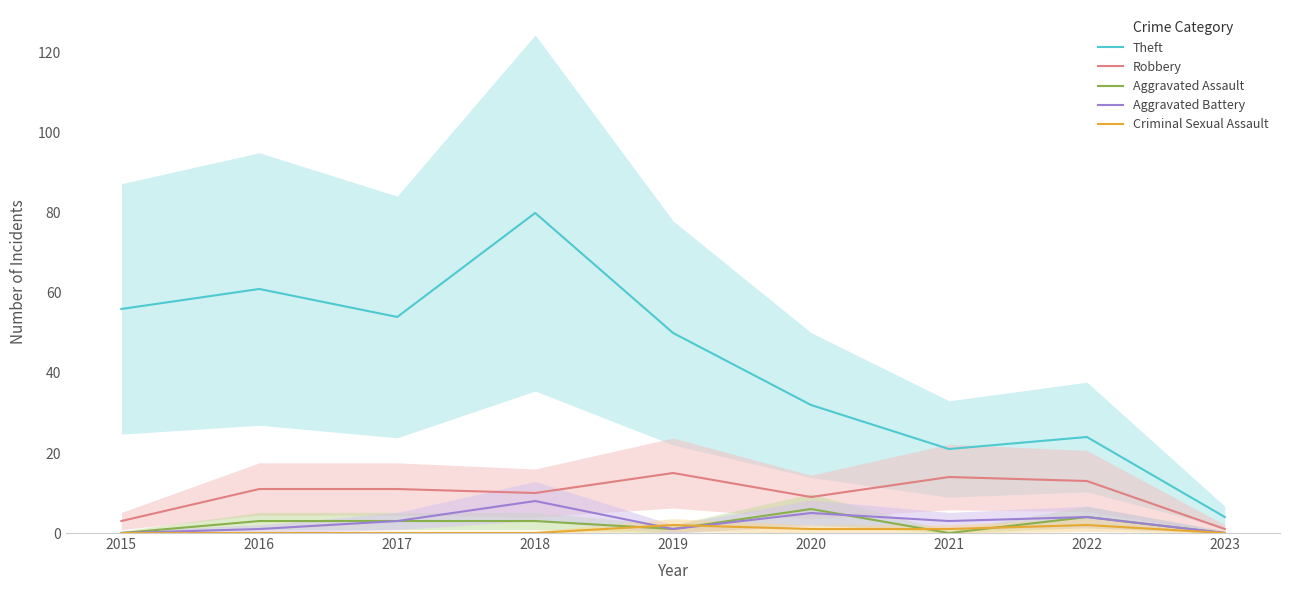

In Robbery, how many points are higher than both neighbors (excluding endpoints)?

2